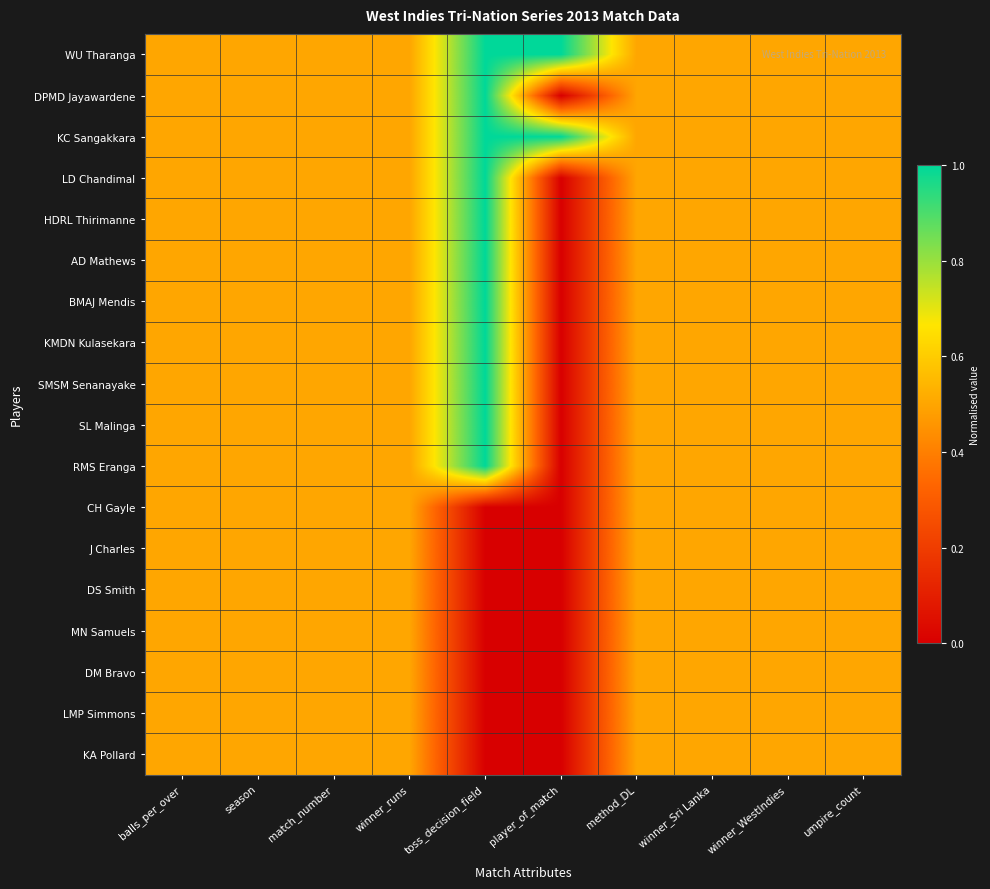

Which label corresponds to the largest value in the chart?

toss_decision_field